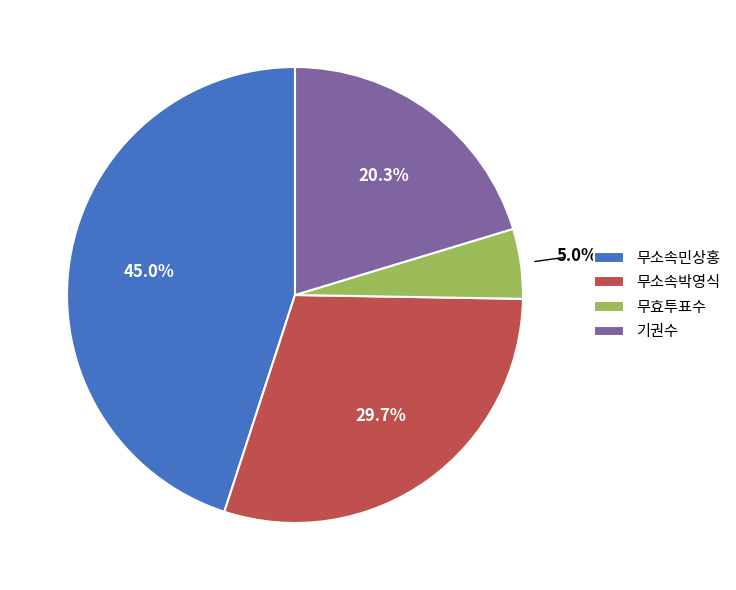

The 기권수 slice represents 31% of the pie. True or false?

False